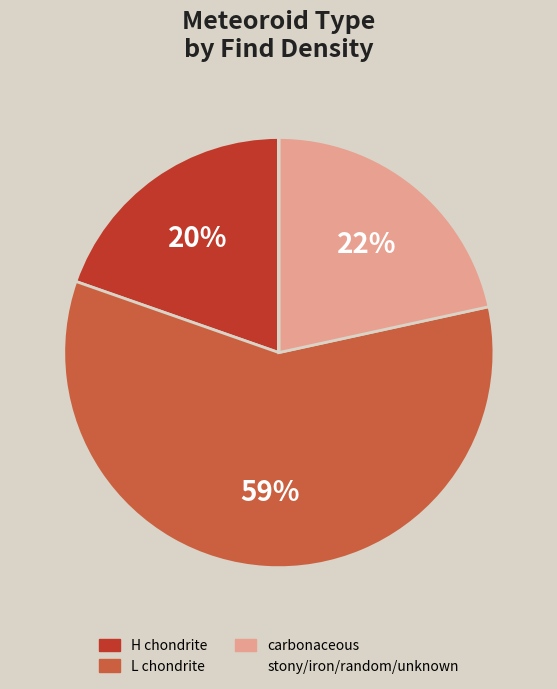

To the nearest percent, what is the average slice percentage?

25%